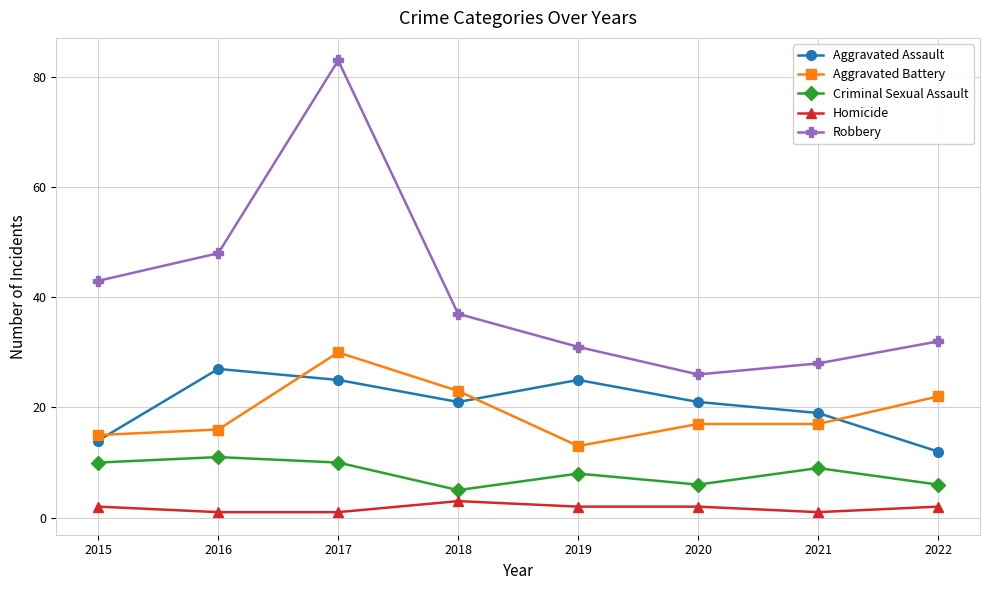

True or false: Robbery and Homicide cross at least once.

False